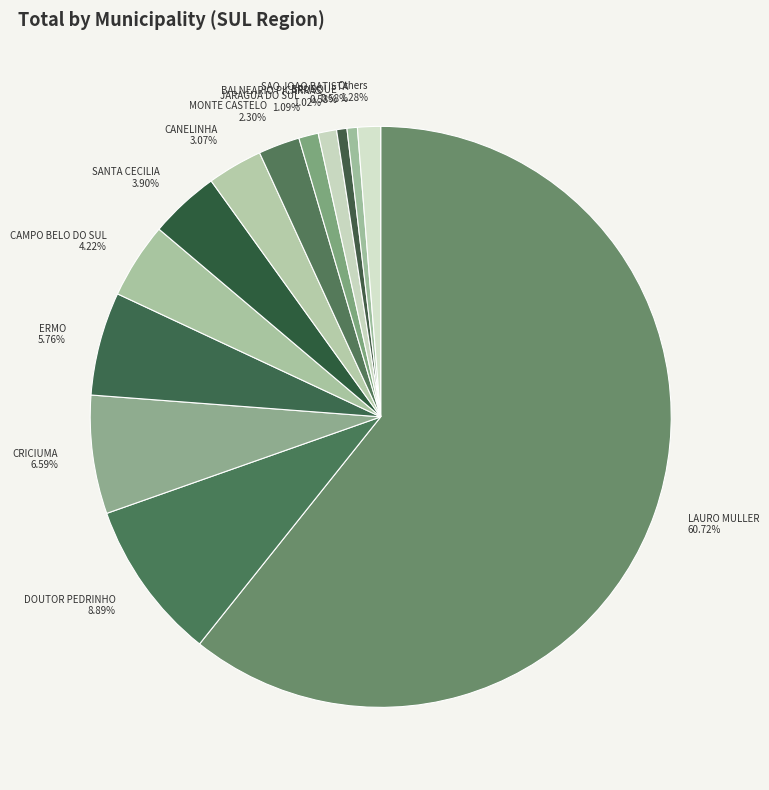

Is the sum of DOUTOR PEDRINHO and JARAGUA DO SUL greater than half?

No